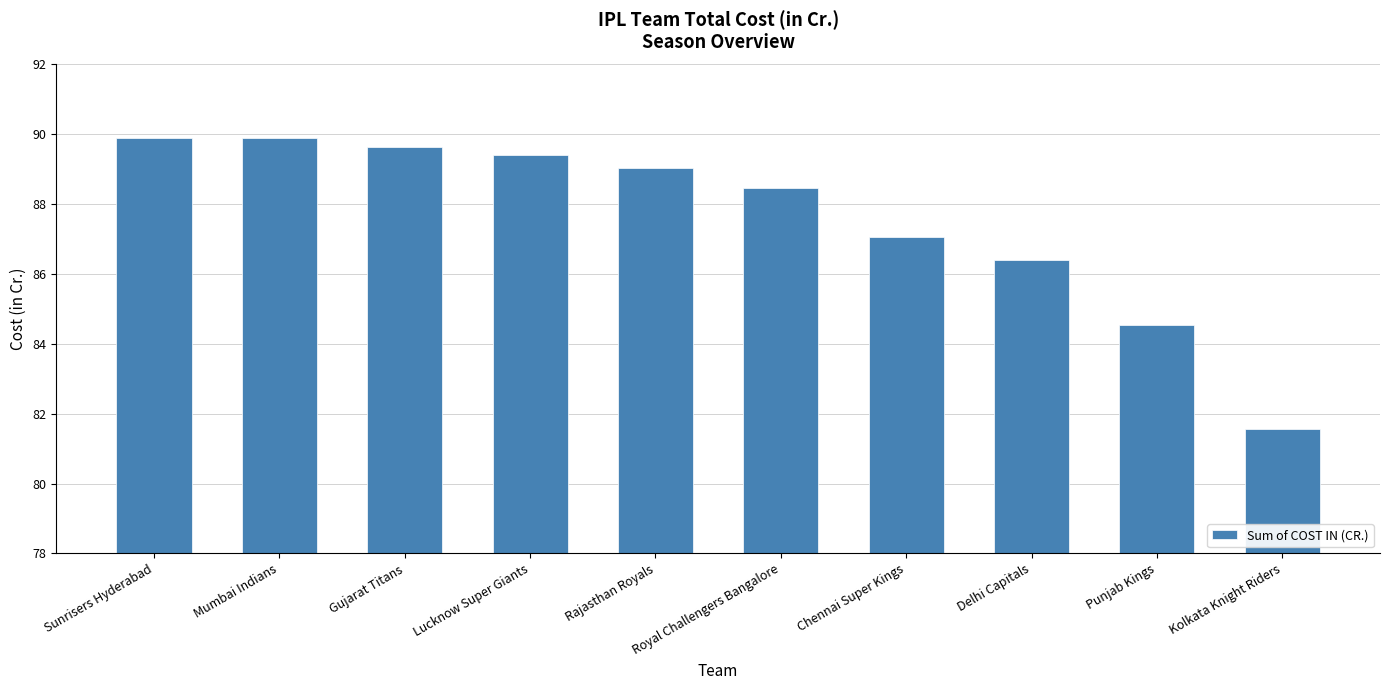

How many distinct data groups are displayed?

1